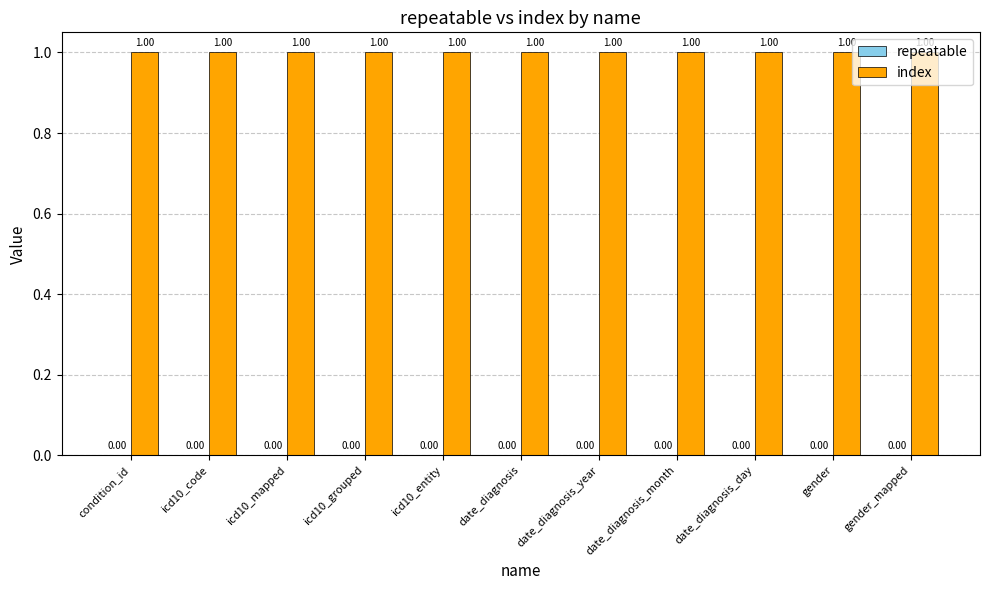

How many groups of bars are there?

11